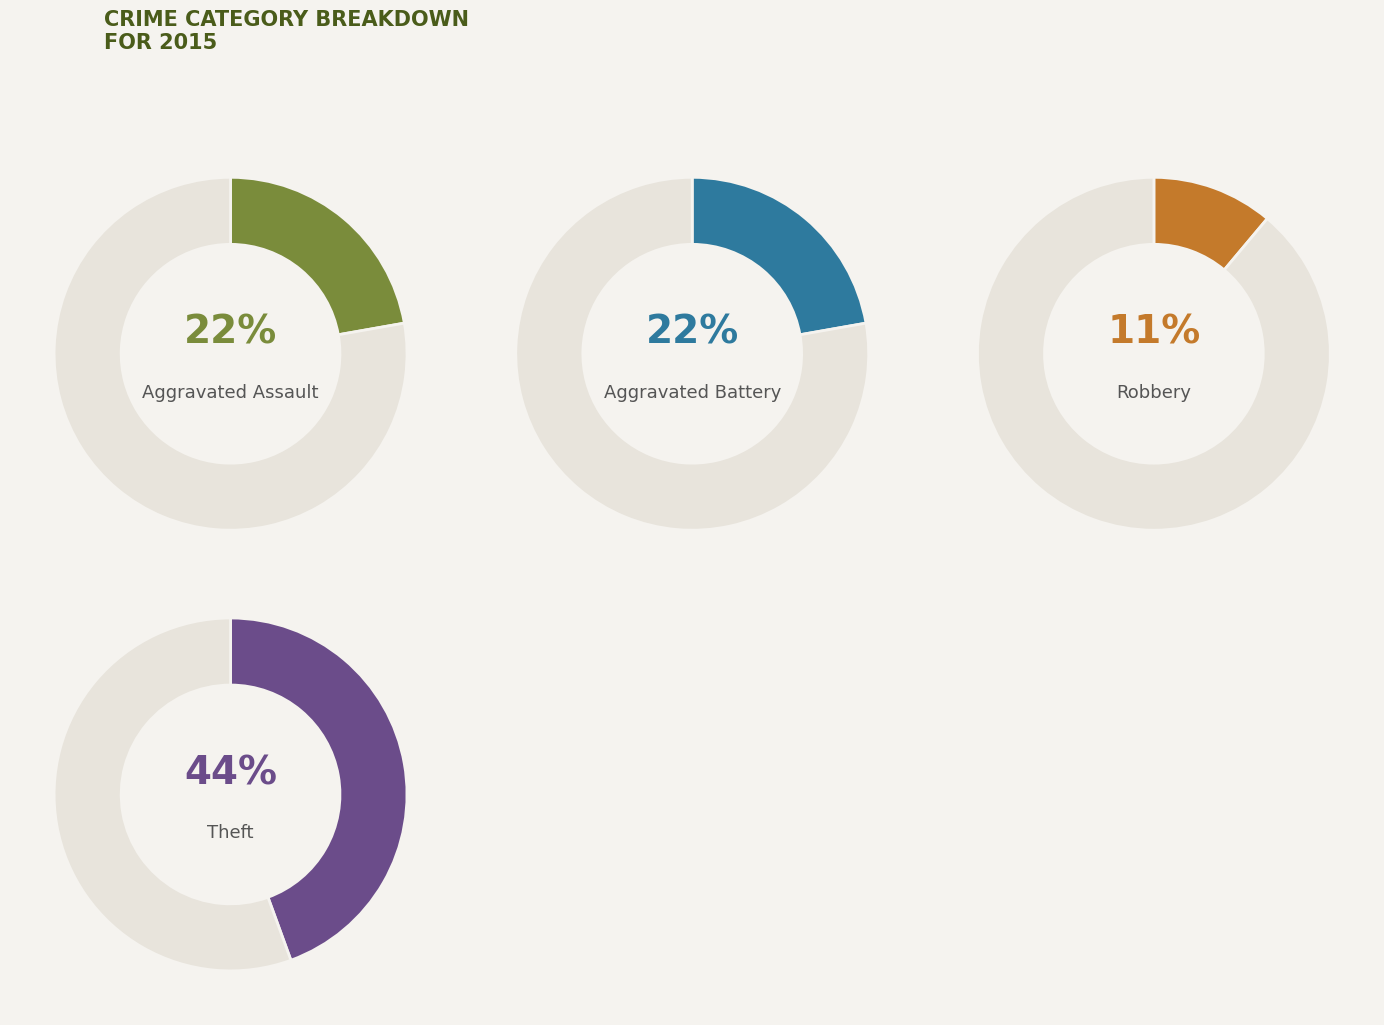

Is Aggravated Assault the majority of the pie?

No